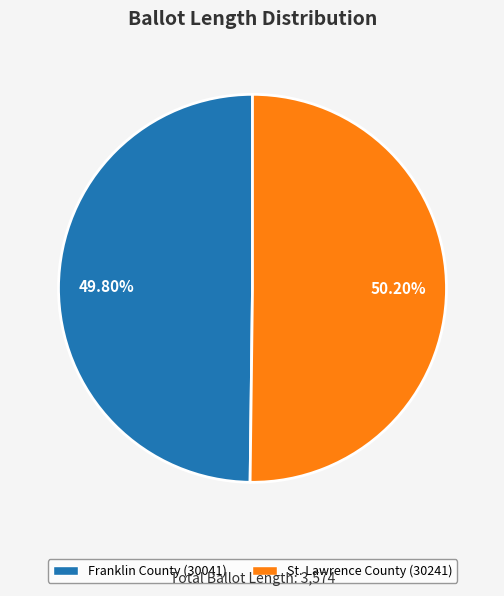

Is there any slice that represents more than half of the pie?

Yes